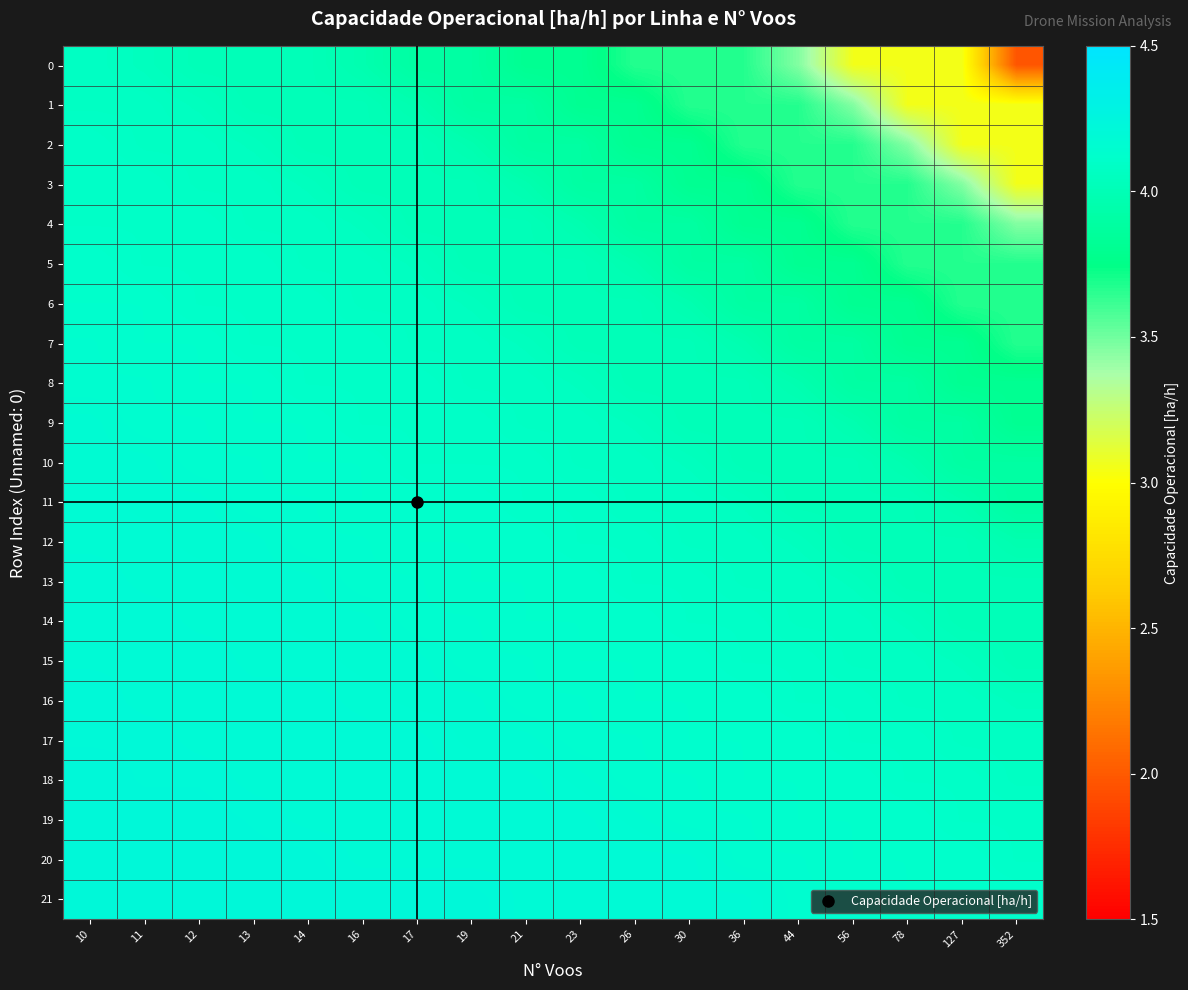

What is the maximum value shown in the chart?

4.2